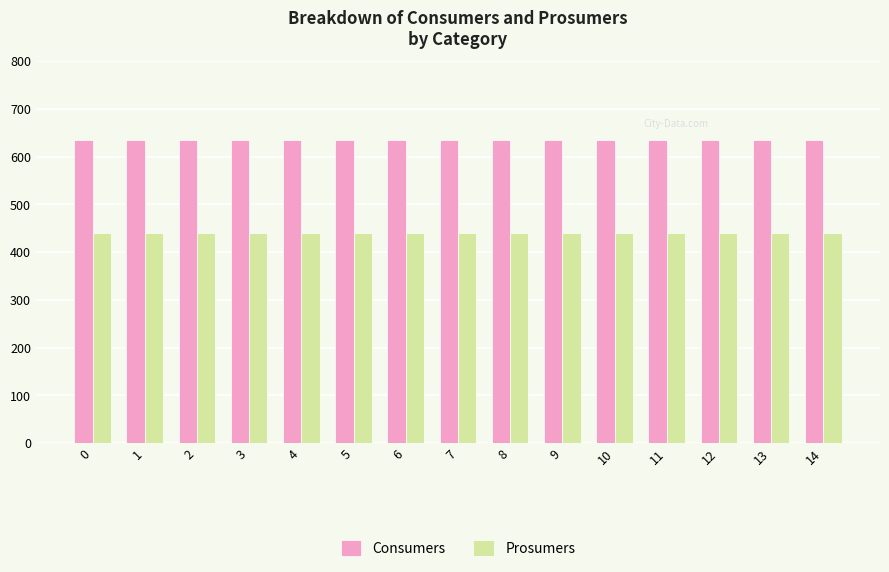

At how many categories does at least one series exceed 473?

15